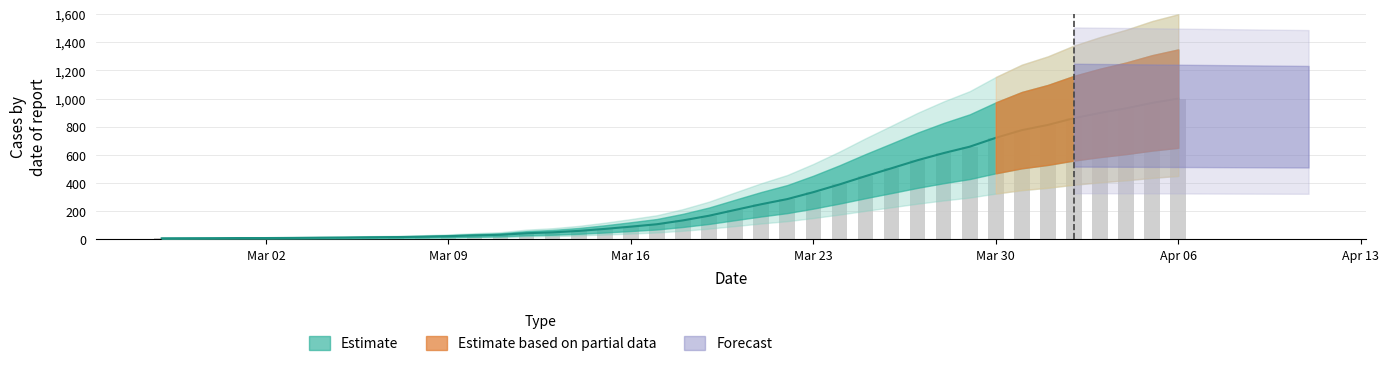

Where is the data nearest to the value 503?

2020-03-26